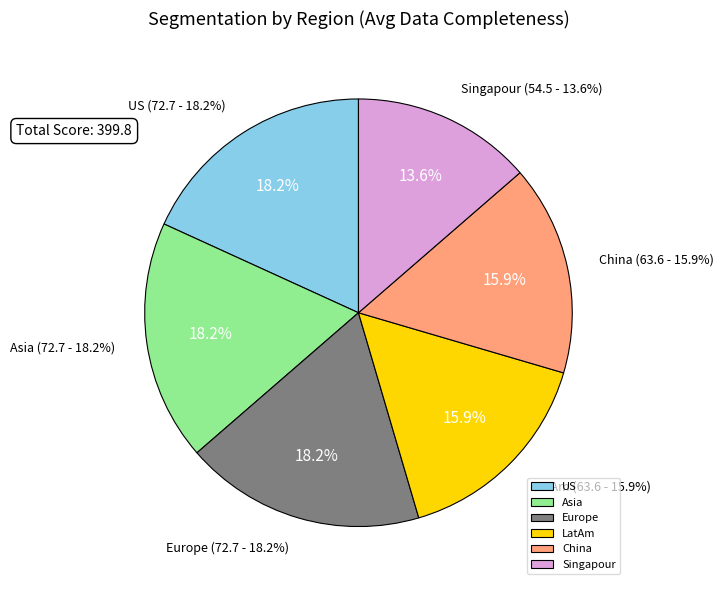

How many segments does this pie chart have?

6